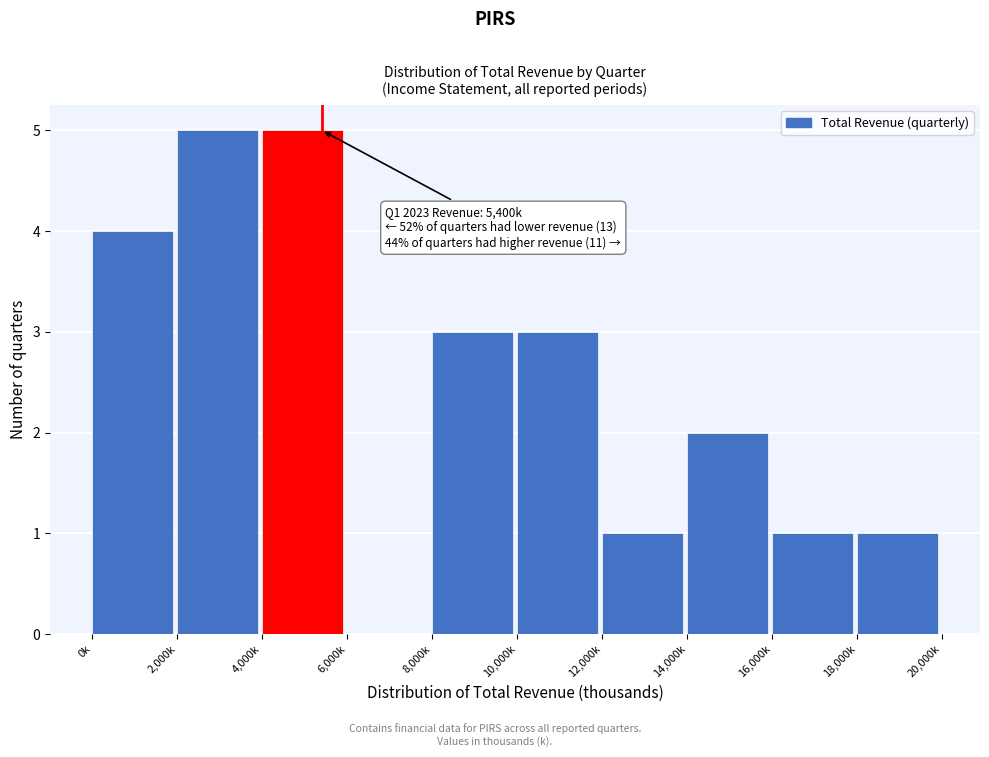

Reading left to right, list all the values displayed in this chart.

0k=4	2,000k=5	4,000k=5	6,000k=0	8,000k=3	10,000k=3	12,000k=1	14,000k=2	16,000k=1	18,000k=1